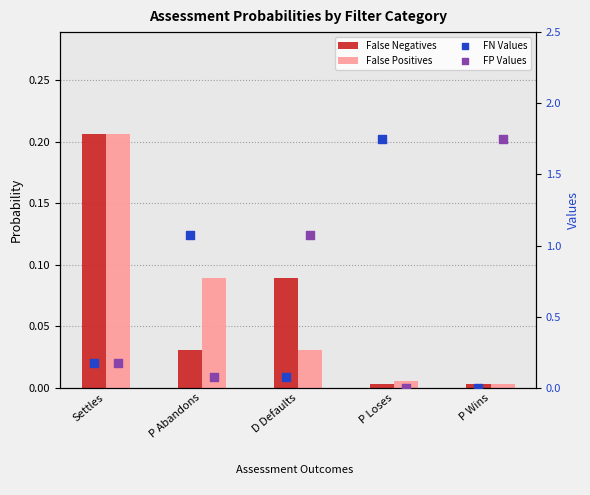

What is the total value across all series at P Abandons?

1.3